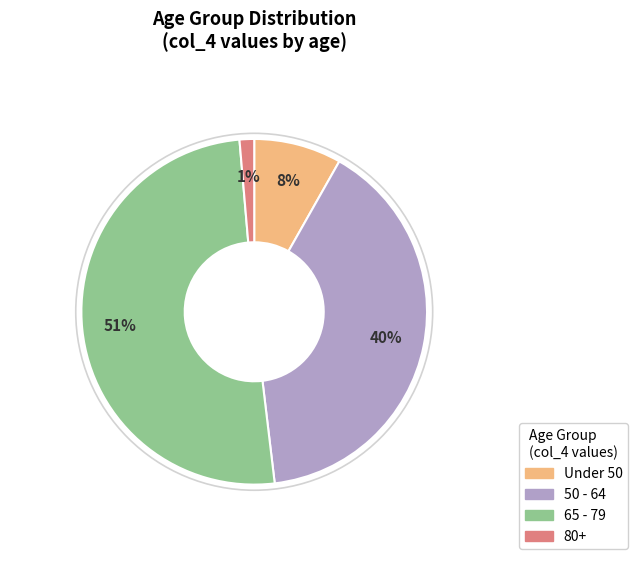

To the nearest percent, what percentage of the pie is 80+?

1%